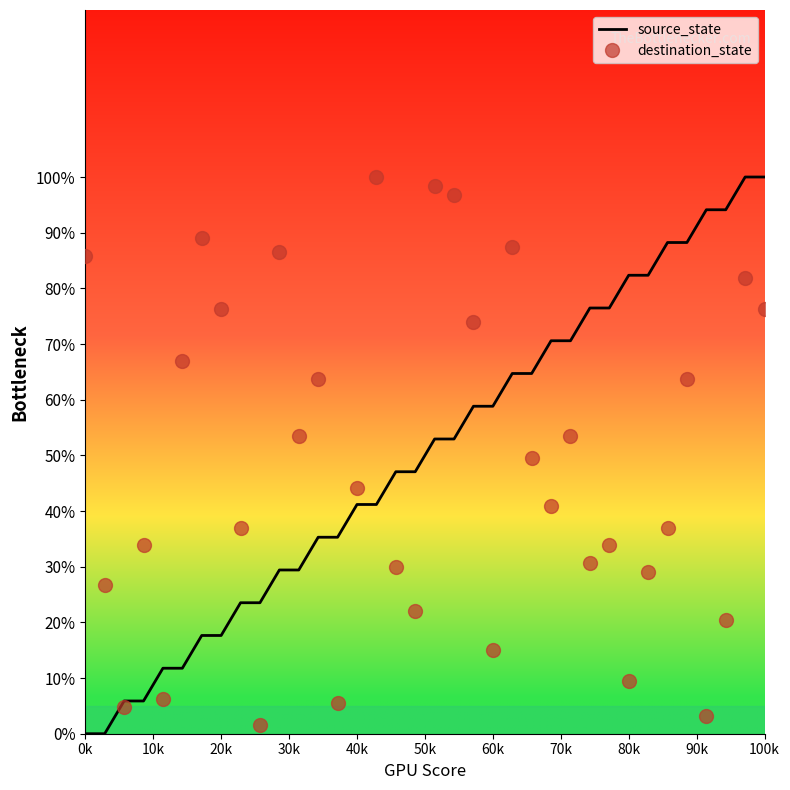

What are all the series names shown in the legend?

source_state, destination_state